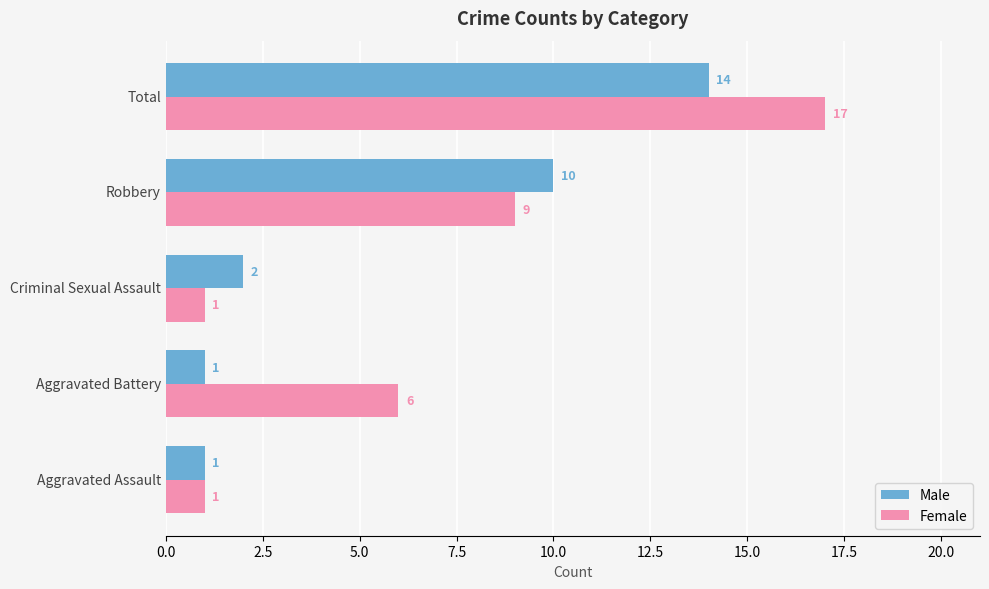

At which label is Male closest to 7?

Robbery